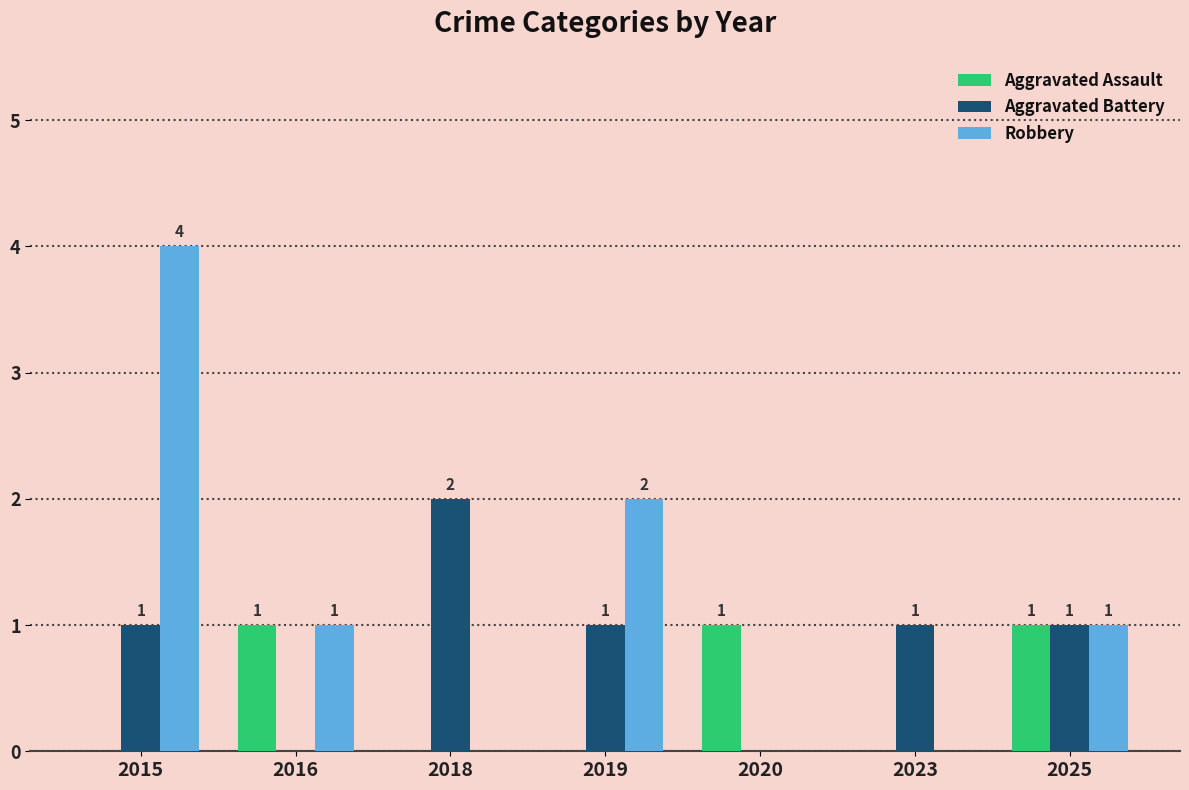

What is the spread (max minus min) of values at 2015?

4